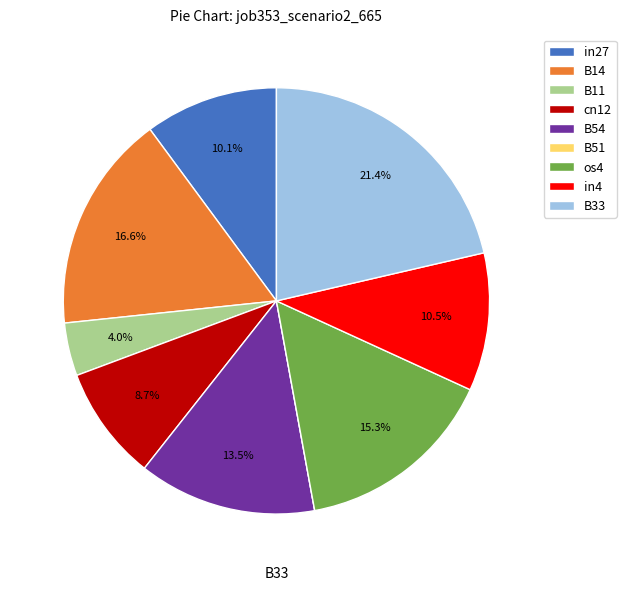

To the nearest percent, what is the average slice percentage?

11%